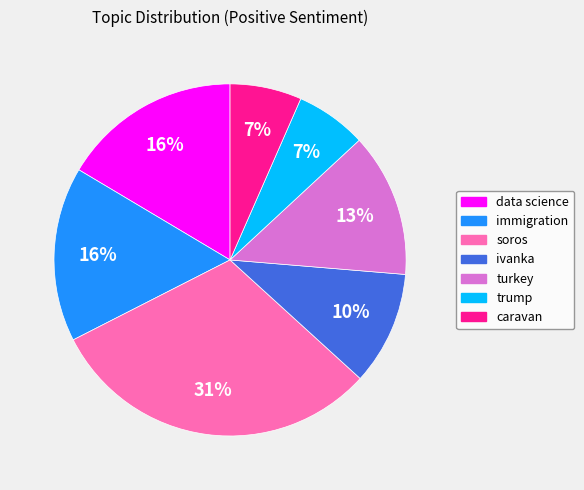

True or false: data science accounts for 26% of the total.

False